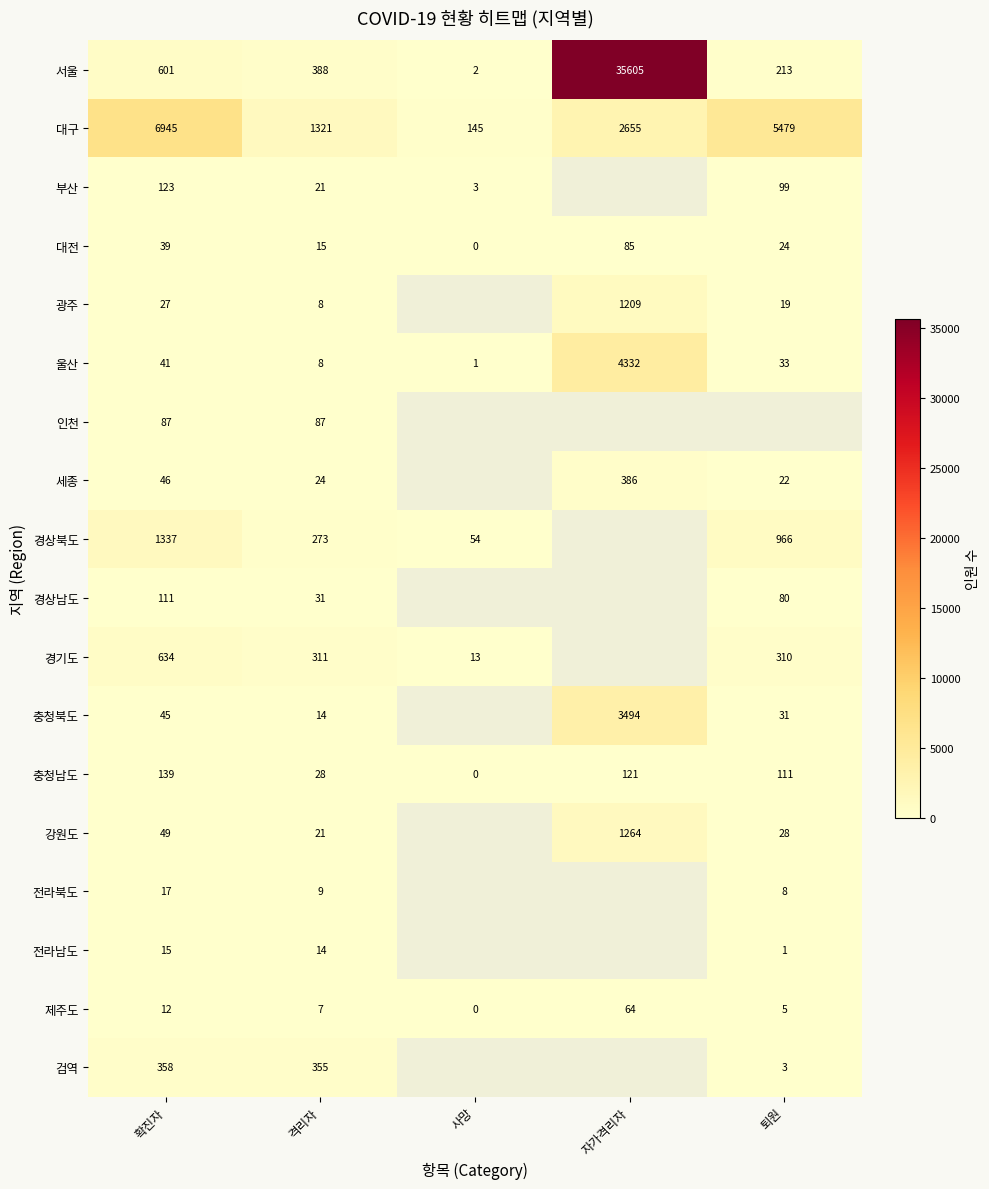

Is the value of 광주 at 격리자 greater than the value of 대구 at 퇴원?

No